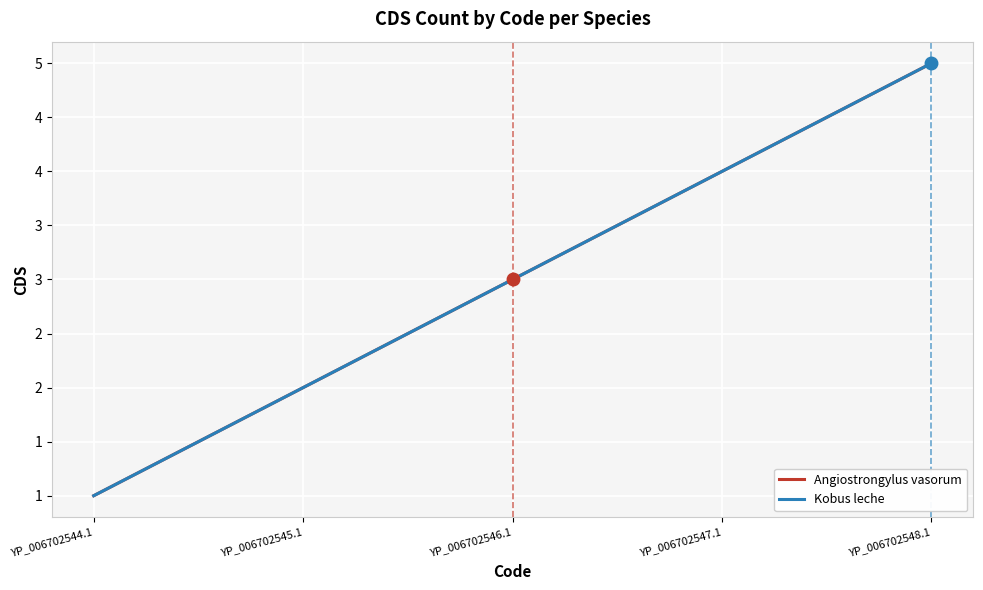

Is this an area chart (filled region under the line)?

No